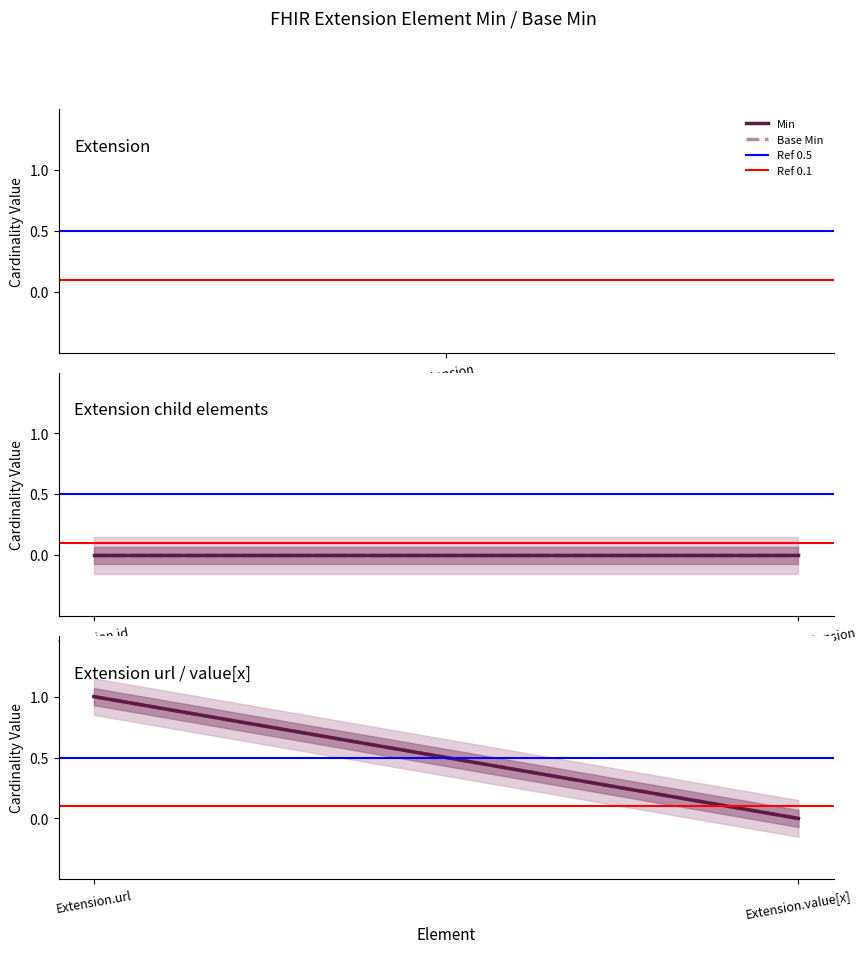

Which series has the largest total across all categories?

Ref 0.5